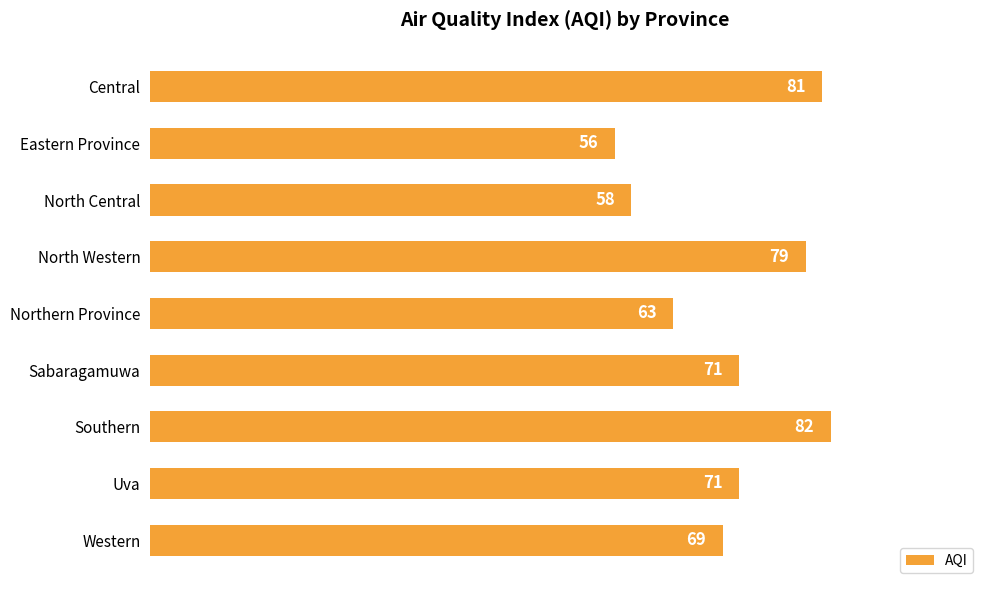

What is the minimum value shown in the chart?

56